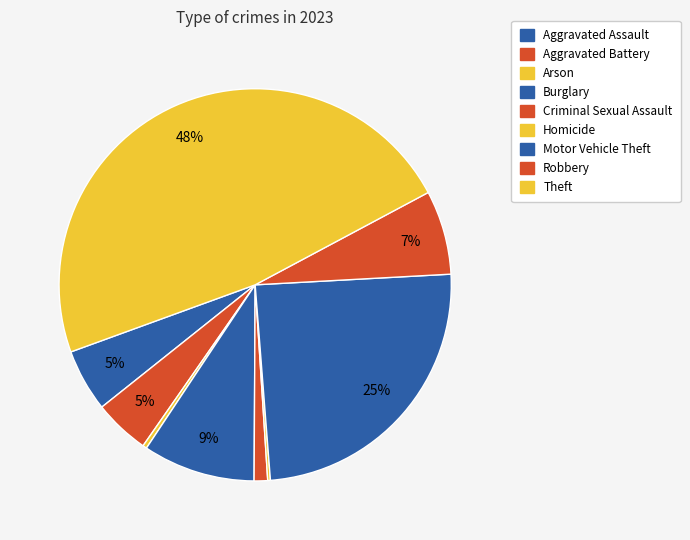

Do Homicide and Burglary together represent more than half of the pie?

No